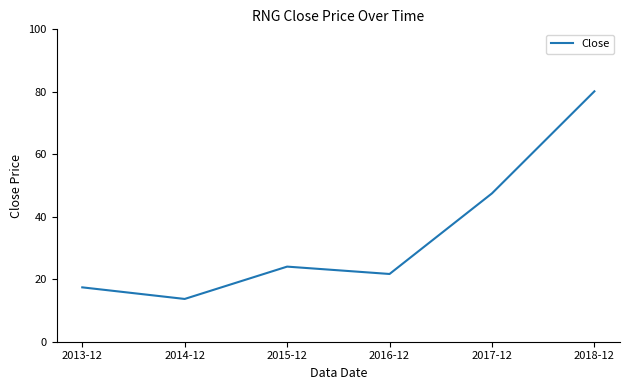

List the labels in order of value, smallest first.

2014-12, 2013-12, 2016-12, 2015-12, 2017-12, 2018-12